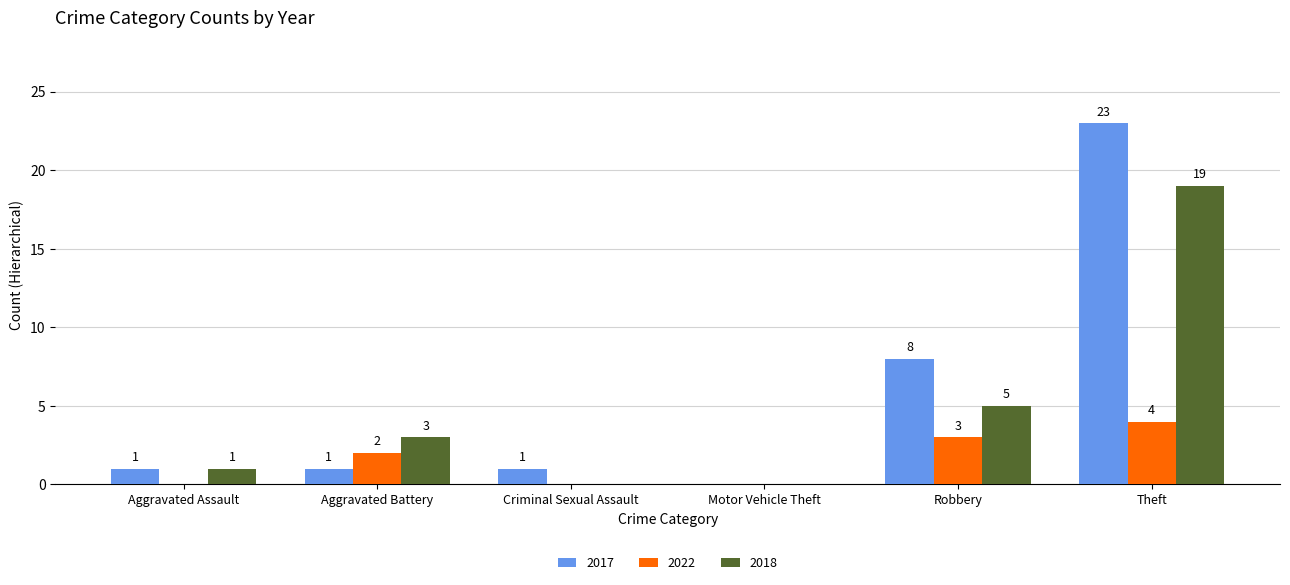

Which category has the highest value across all series?

Theft